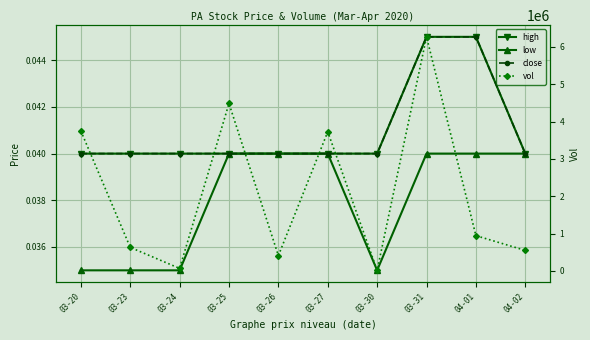

True or false: low and vol cross at least once.

False